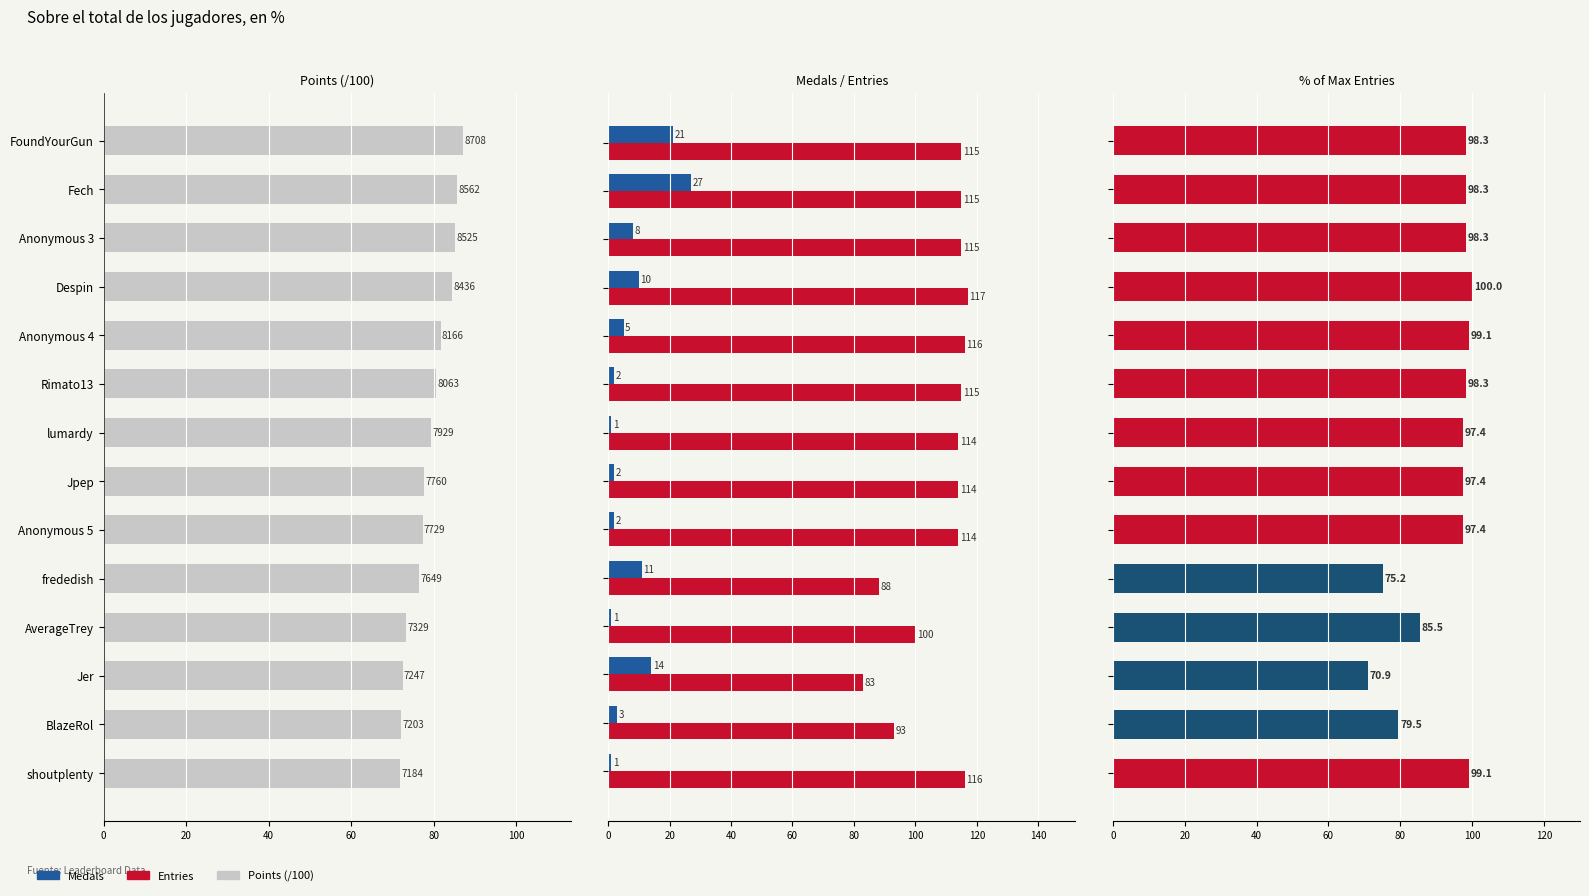

Count the number of categories in the chart.

14